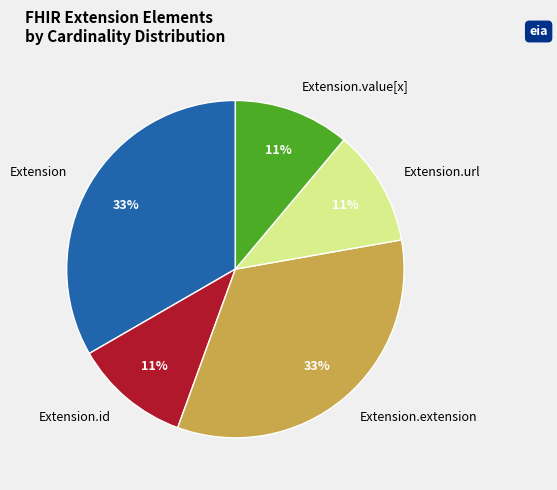

Is it true that Extension.id is 4% of the pie?

False